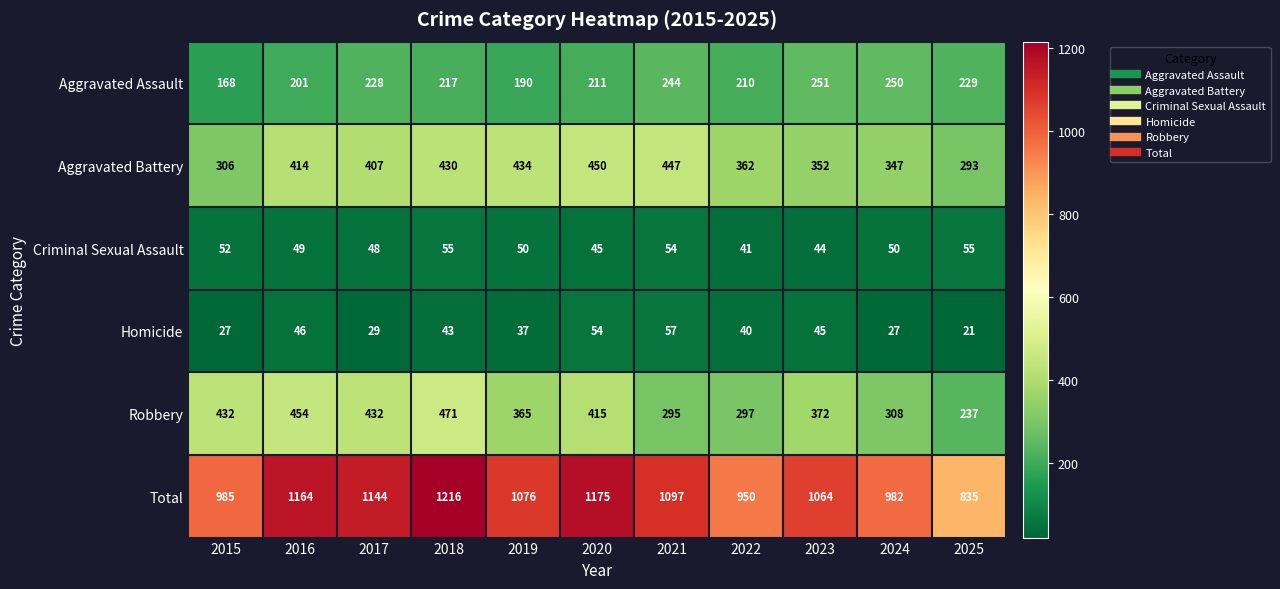

Which category has the highest value across all series?

2018